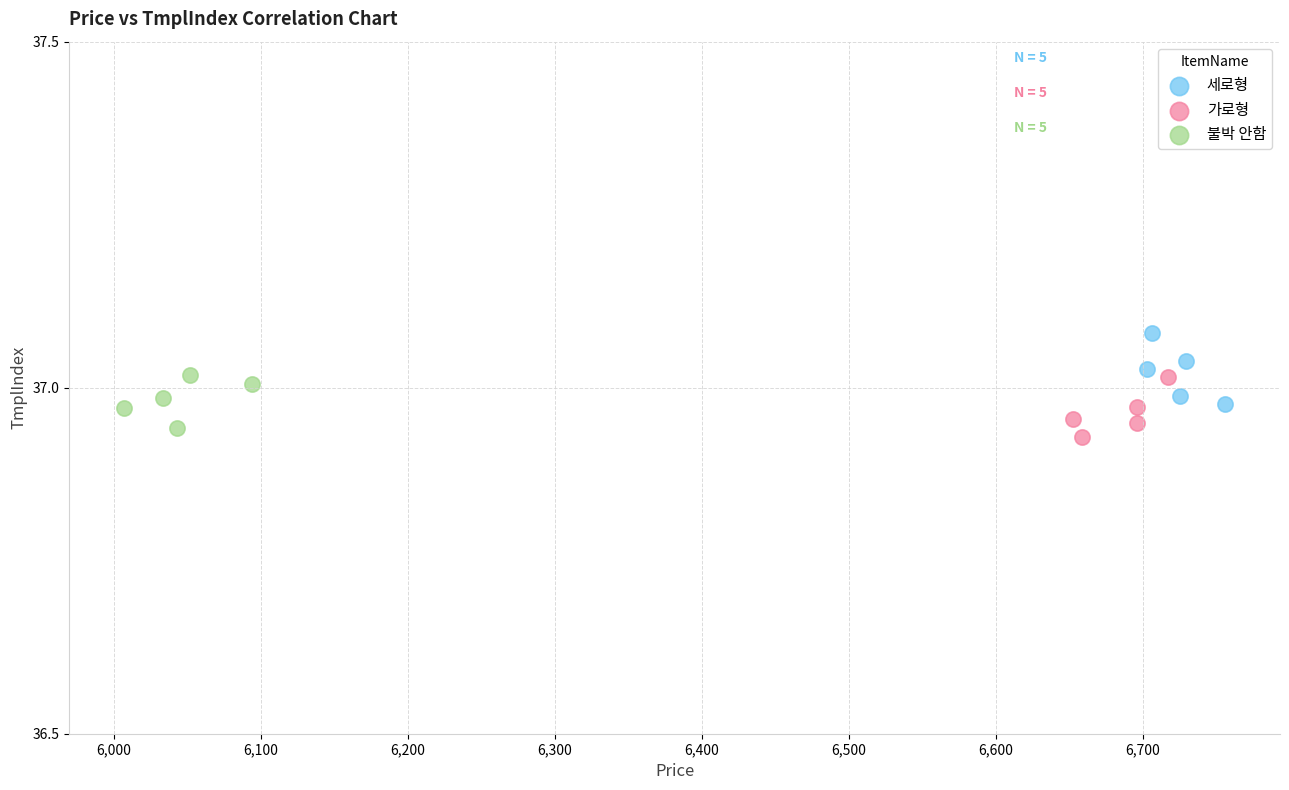

What are all the series names shown in the legend?

세로형, 가로형, 불박 안함